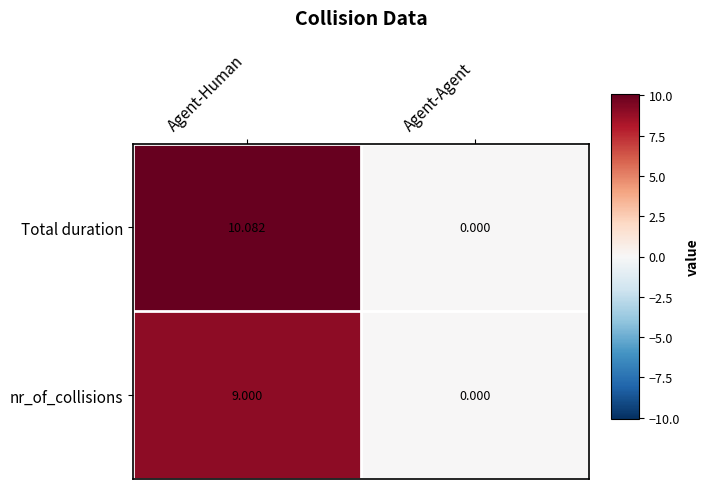

Which series changed the most between Agent-Human and Agent-Agent?

Total duration